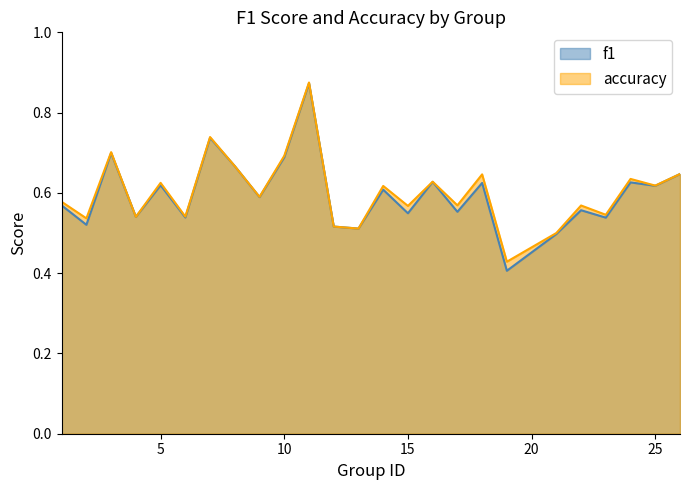

Read the accuracy value at 7.

0.7